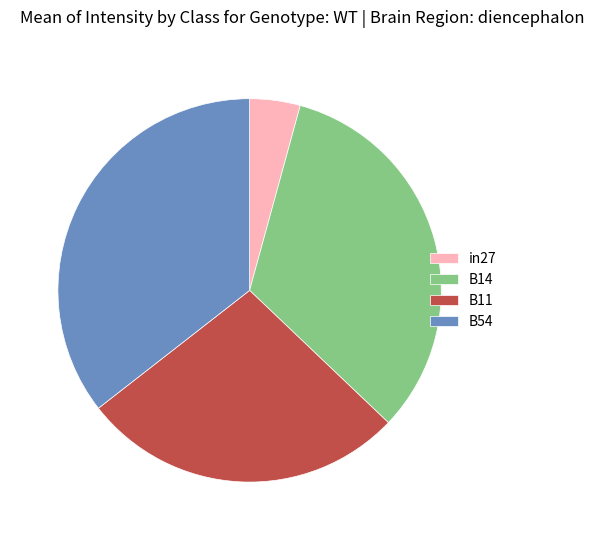

How many segments does this pie chart have?

4